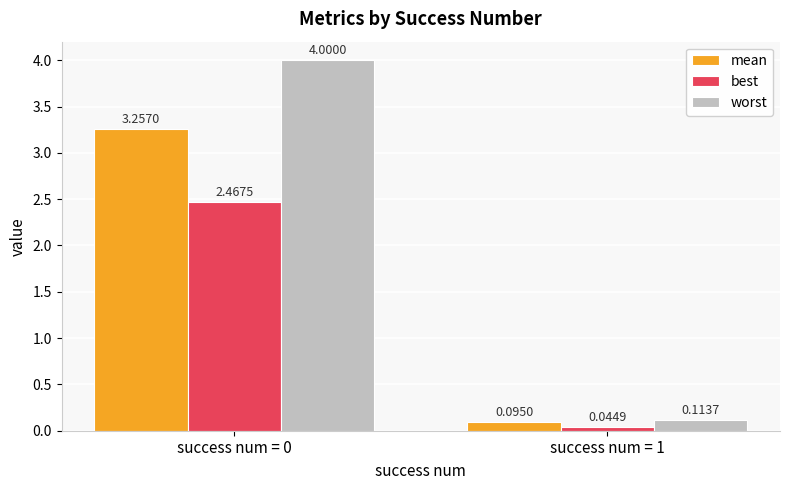

Which series has the largest range (max minus min)?

worst